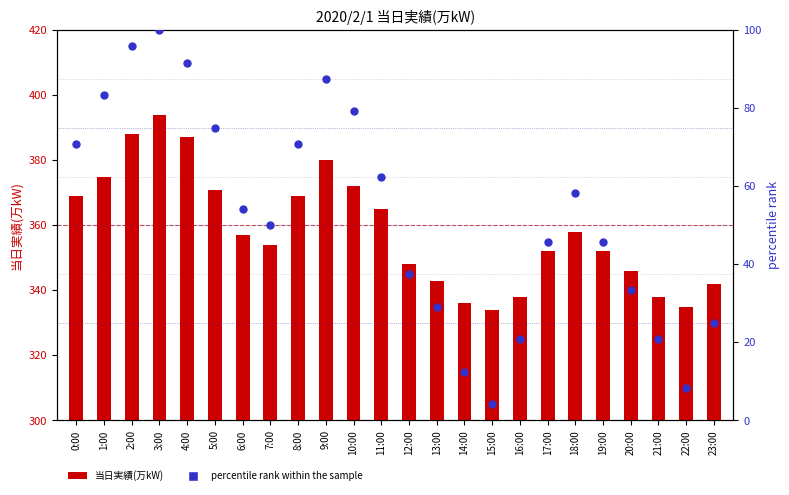

Which series has the largest total across all categories?

当日実績(万kW)